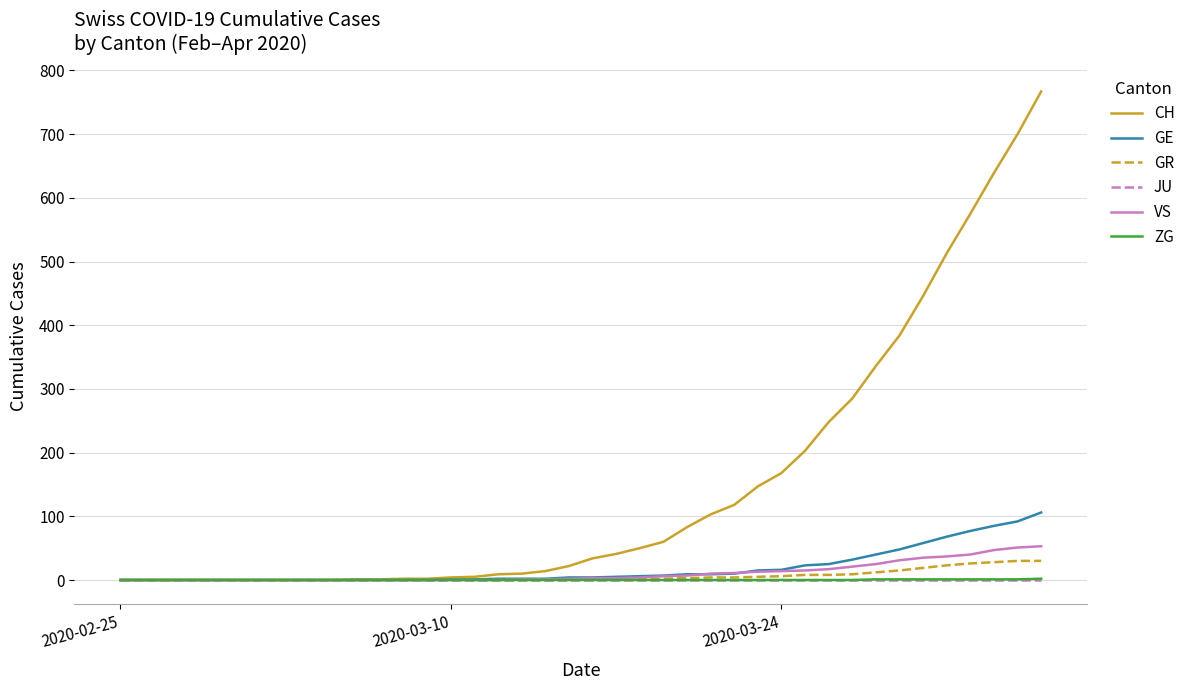

What is the sum of all ZG values?

9